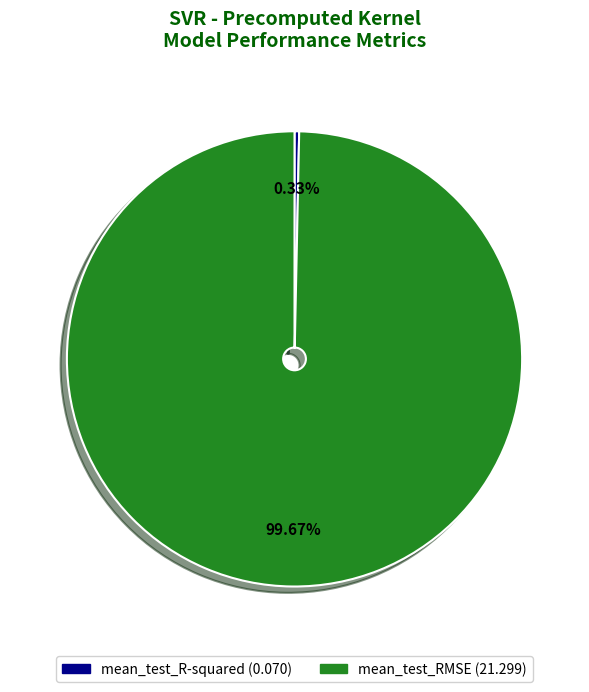

The mean_test_R-squared slice represents 0% of the pie. True or false?

True